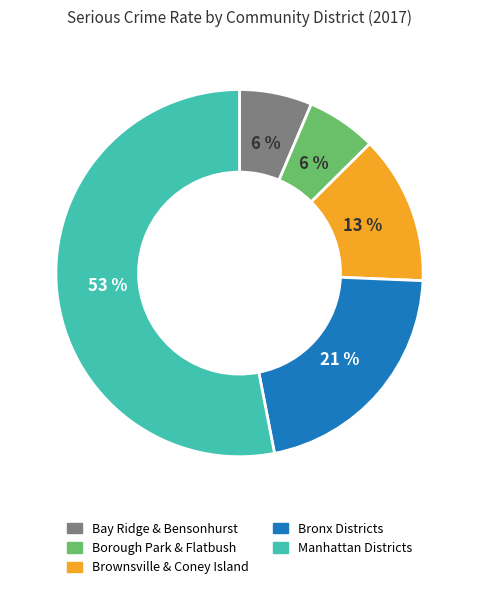

To the nearest percent, what is the difference between the largest and smallest slice percentages?

47%